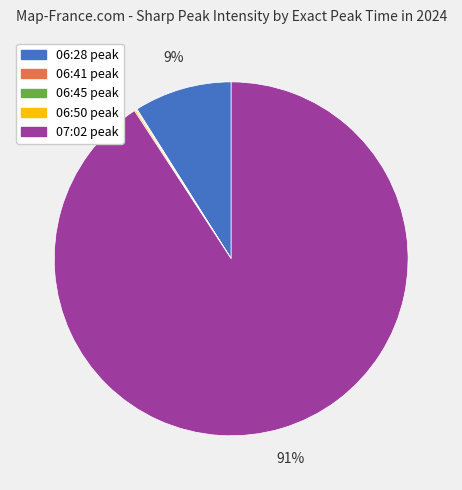

To the nearest percent, what is the average slice percentage?

20%